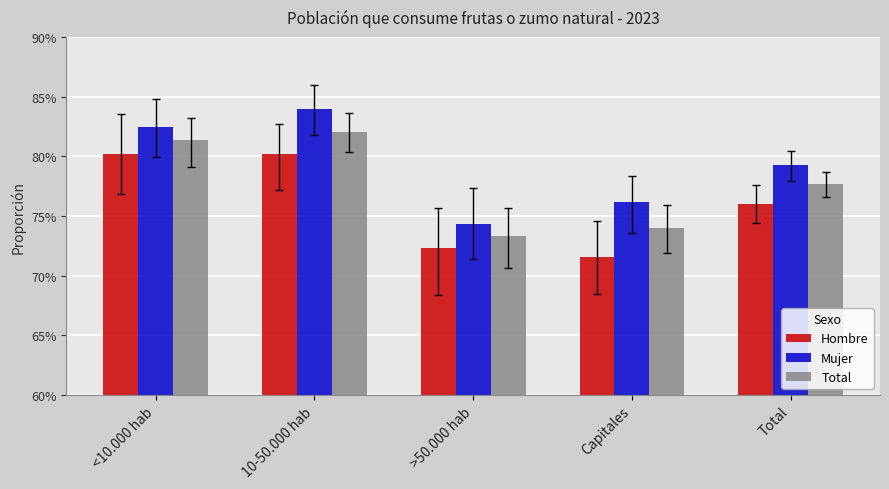

At how many categories does at least one series exceed 0?

5